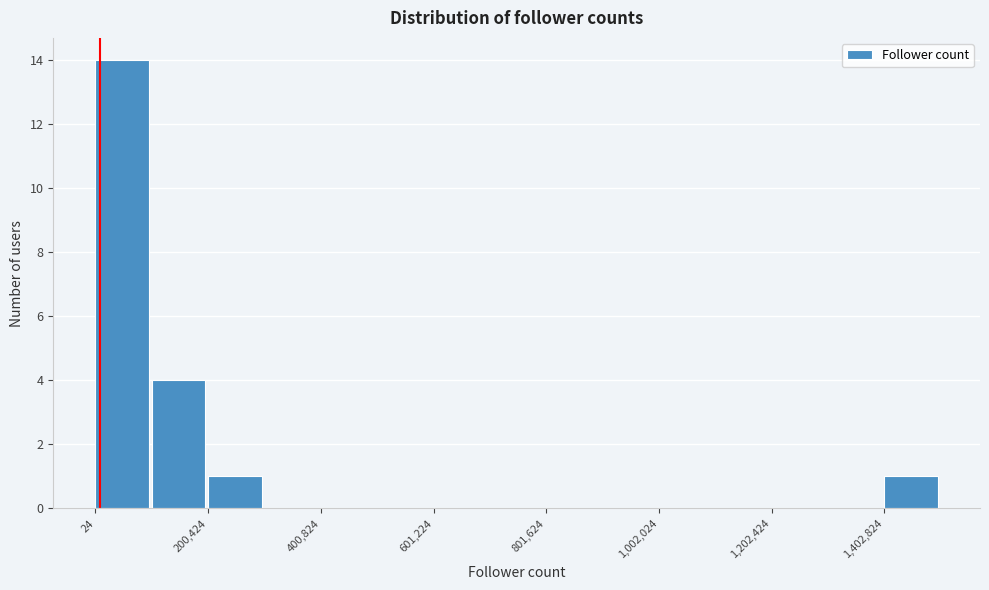

Around what value on the x-axis is the tallest bar? Give the approximate position of its centre, as read against the axis.

50000